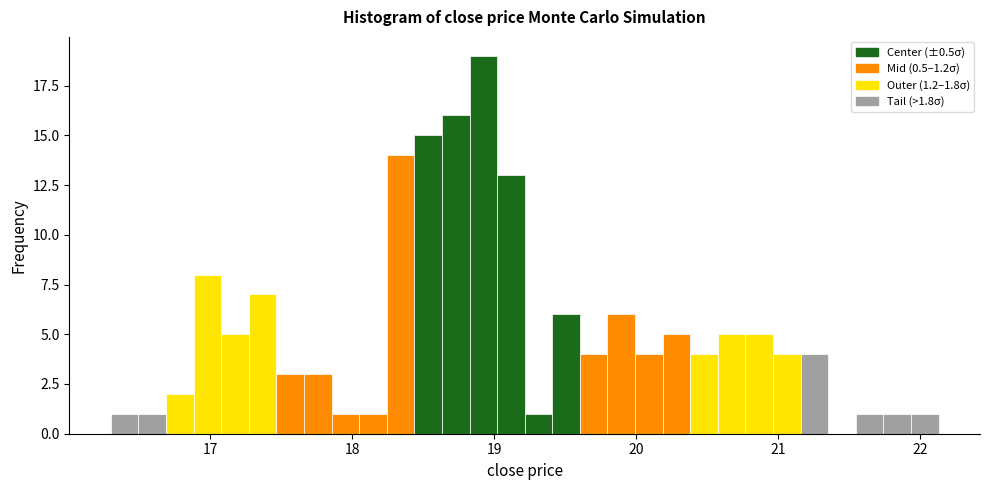

Read against the x-axis, roughly where is the centre of the tallest bar?

18.9